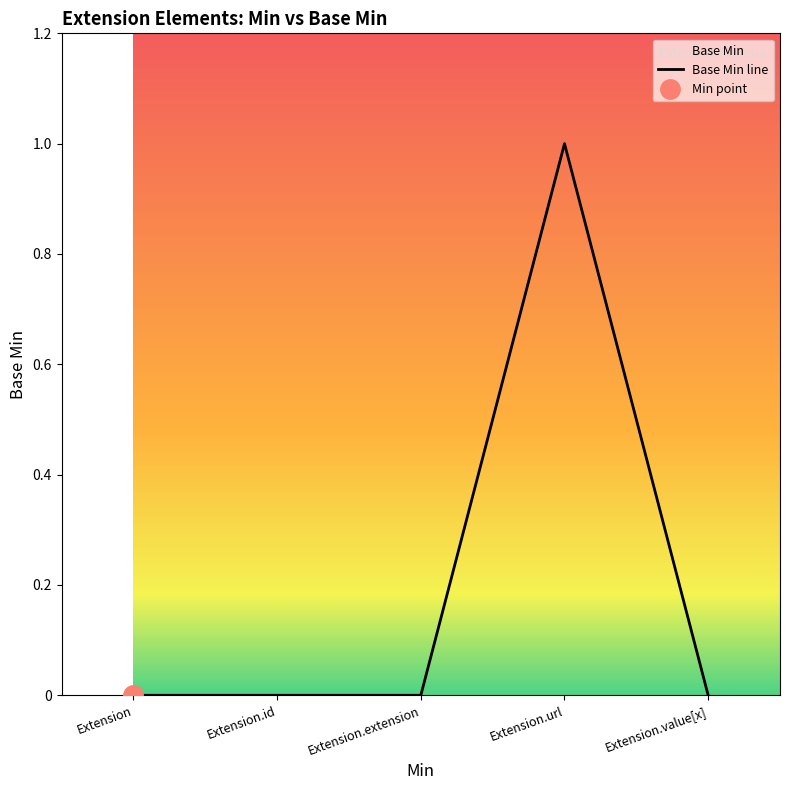

Reading left to right, transcribe all the data shown in this chart.

0	0	0	1	0